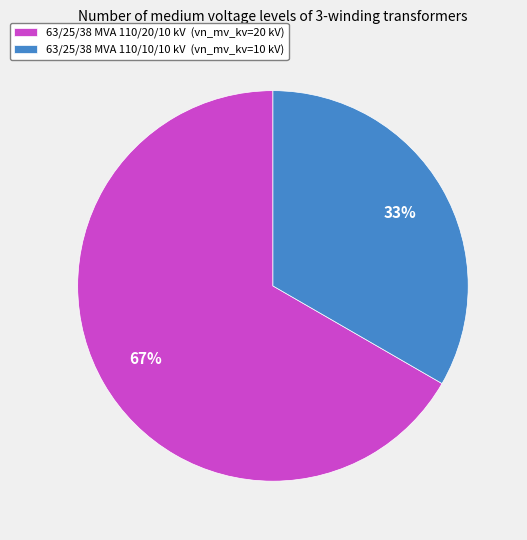

Which category has the biggest portion of the pie?

63/25/38 MVA 110/20/10 kV